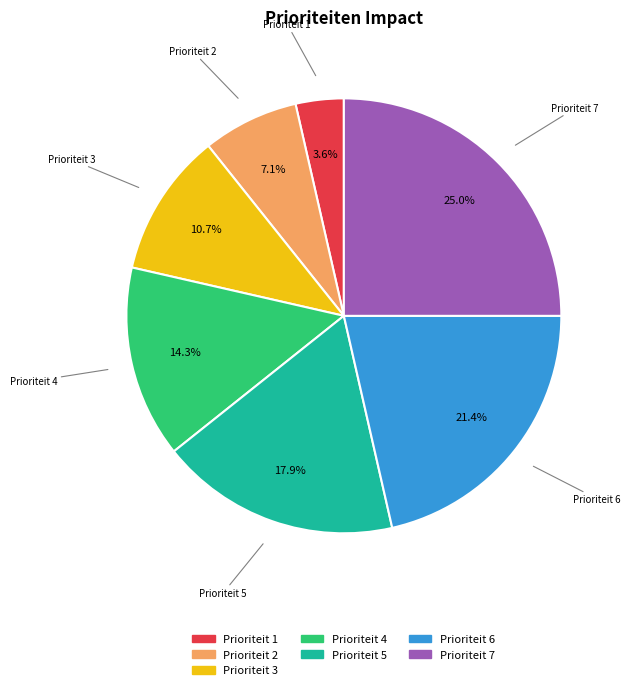

Count the number of slices in the pie.

7